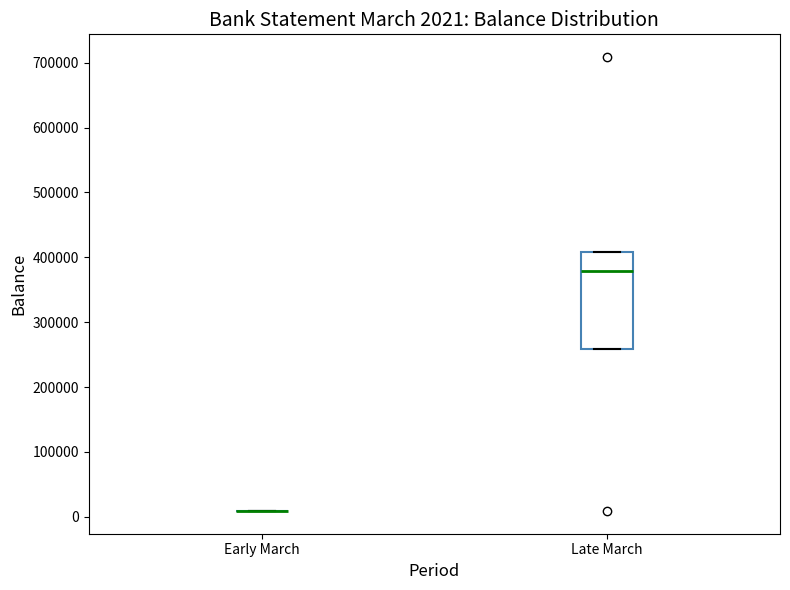

Which box is the tallest, from its lower edge to its upper edge?

Late March